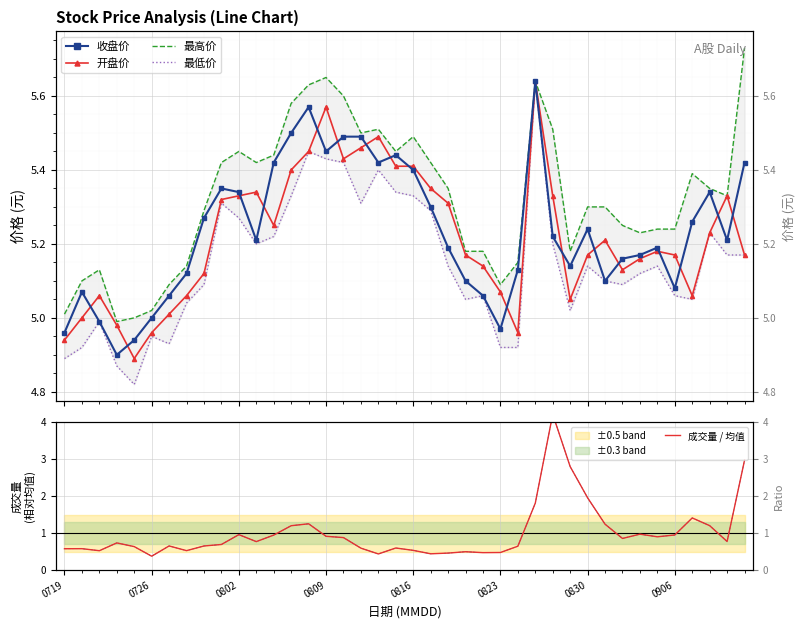

True or false: 成交量 / 均值 and 最低价 cross at least once.

False